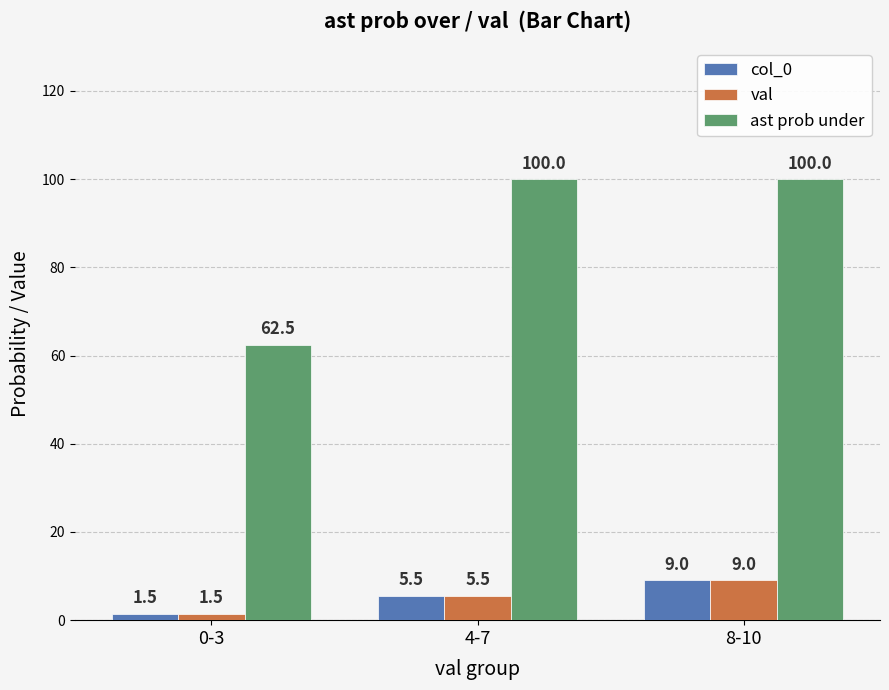

What is the greatest value displayed?

100.0